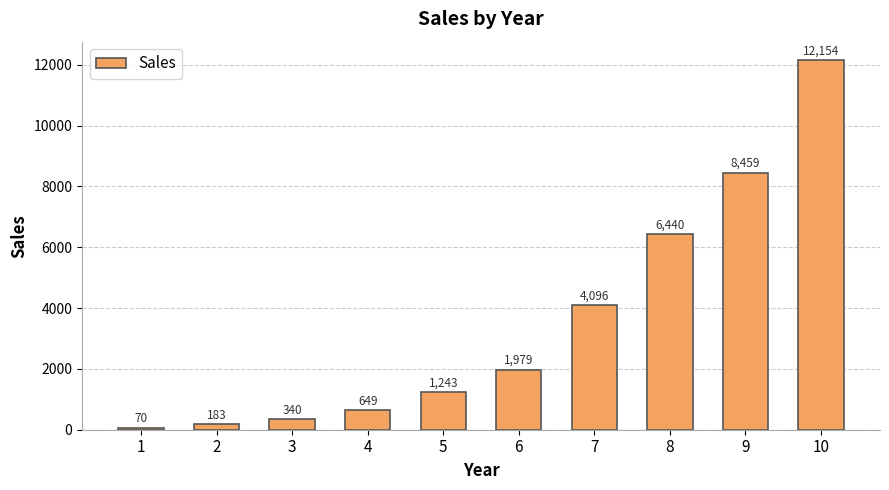

Reading left to right, transcribe all the data shown in this chart.

1=70	2=183	3=340	4=649	5=1243	6=1979	7=4096	8=6440	9=8459	10=12154